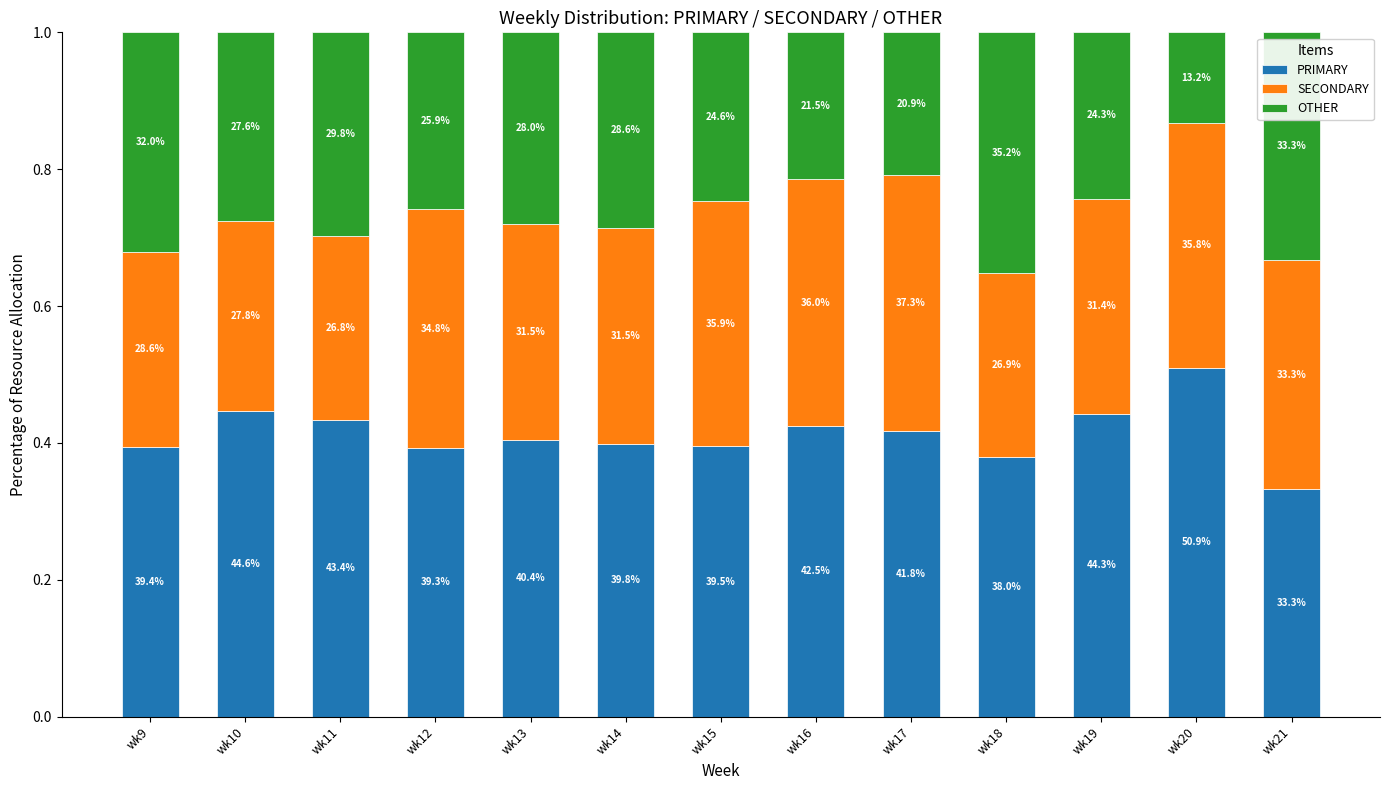

What are all the series names shown in the legend?

PRIMARY, SECONDARY, OTHER